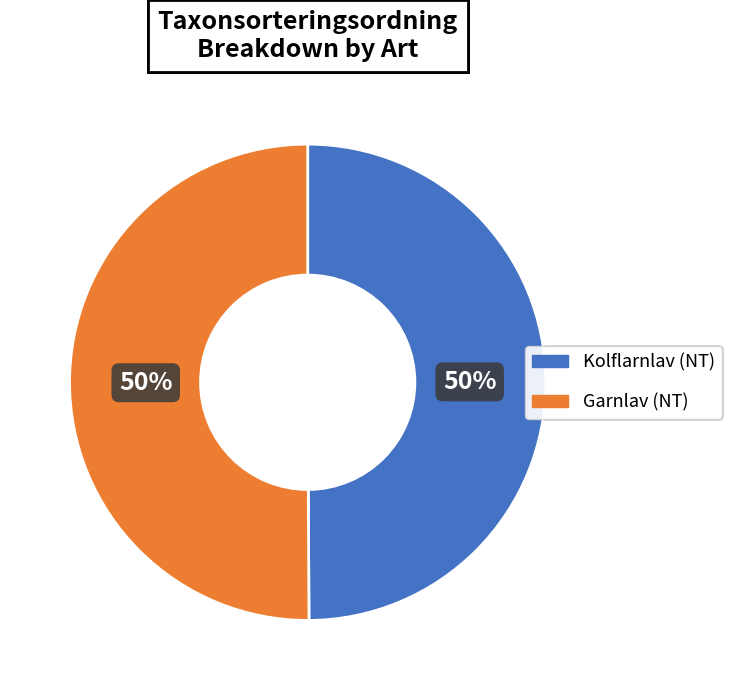

Approximately how many times larger is the value at Garnlav (NT) compared to Kolflarnlav (NT)?

1.0